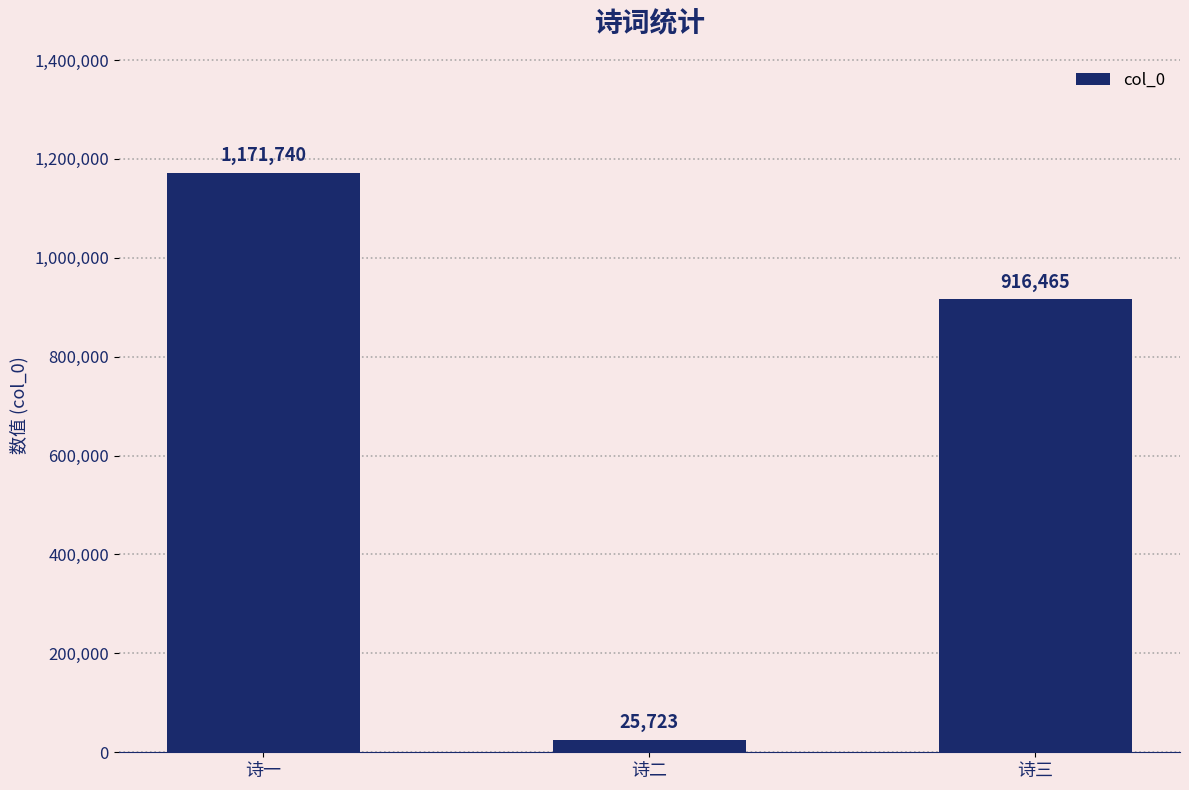

How many values are below 916465?

1